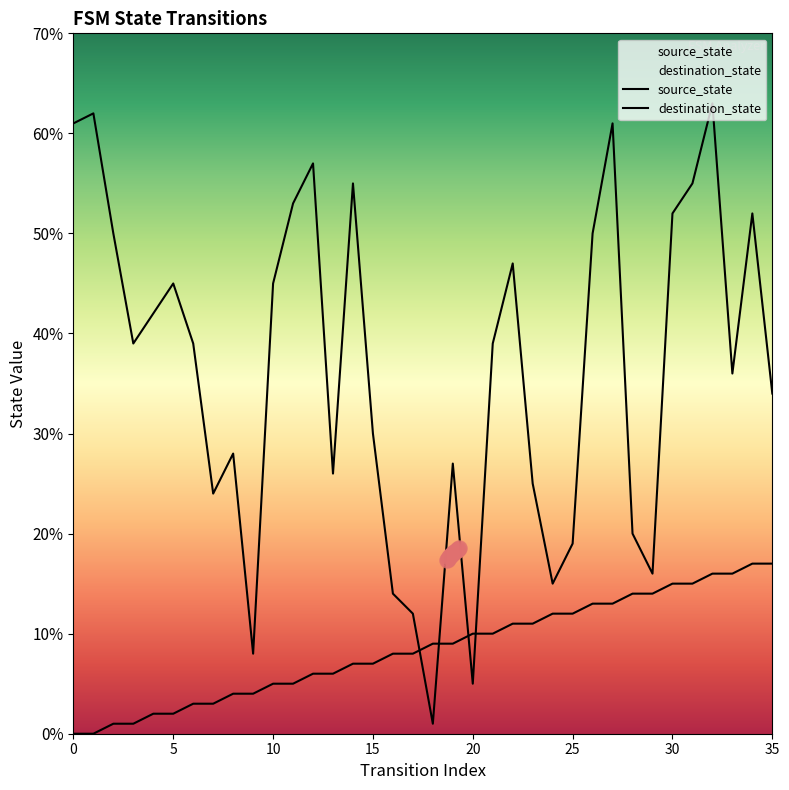

At how many categories does at least one series exceed 24?

26